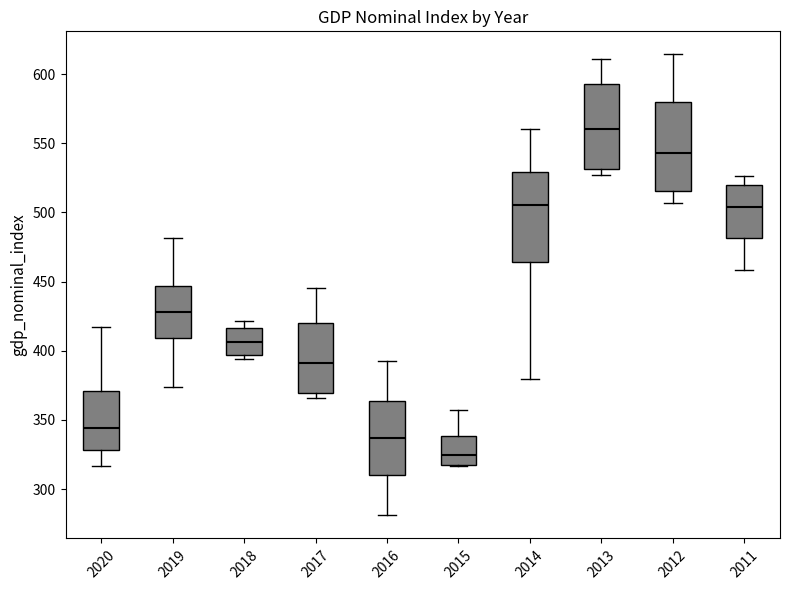

Reading left to right, transcribe this box plot: for each box, give where its median line is, the range the box spans, and where its two whiskers end, as read against the y-axis. The values are not printed on the chart, so give them approximately, as read against the axis.

2020: median 345, box 330 to 370, whiskers 315 to 415
2019: median 430, box 410 to 445, whiskers 375 to 480
2018: median 405, box 395 to 415, whiskers 395 (just below the box's lower edge) to 420
2017: median 390, box 370 to 420, whiskers 365 to 445
2016: median 335, box 310 to 365, whiskers 280 to 395
2015: median 325, box 315 to 340, whiskers 315 to 355
2014: median 505, box 465 to 530, whiskers 380 to 560
2013: median 560, box 530 to 595, whiskers 525 to 610
2012: median 545, box 515 to 580, whiskers 505 to 615
2011: median 505, box 480 to 520, whiskers 460 to 525